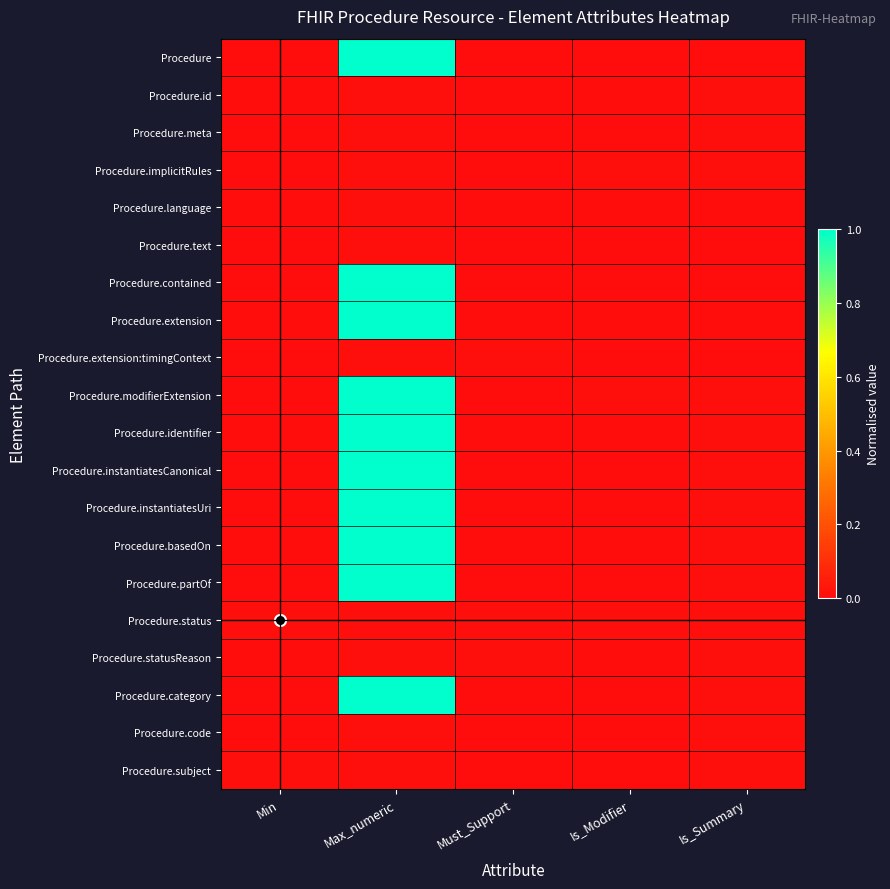

Rank the series by their maximum value, from lowest to highest.

Procedure.id, Procedure.meta, Procedure.implicitRules, Procedure.language, Procedure.text, Procedure.extension:timingContext, Procedure.status, Procedure.statusReason, Procedure.code, Procedure.subject, Procedure, Procedure.contained, Procedure.extension, Procedure.modifierExtension, Procedure.identifier, Procedure.instantiatesCanonical, Procedure.instantiatesUri, Procedure.basedOn, Procedure.partOf, Procedure.category